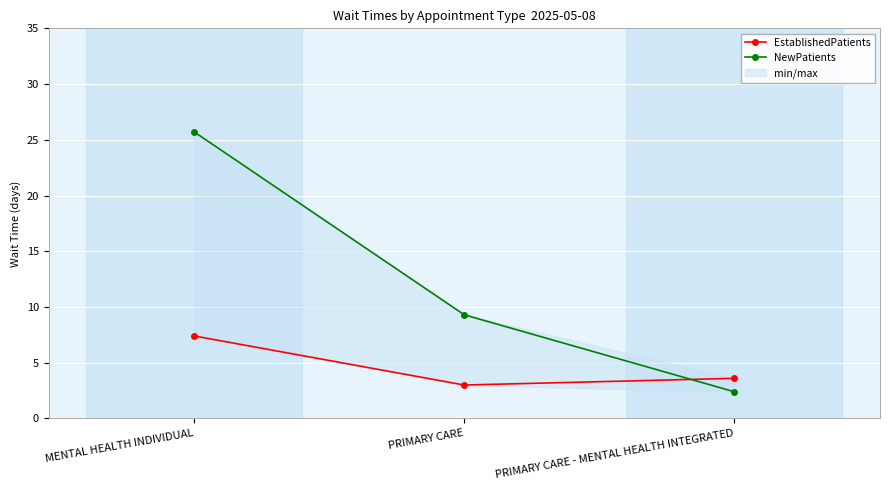

How many values in the EstablishedPatients series exceed 3?

2